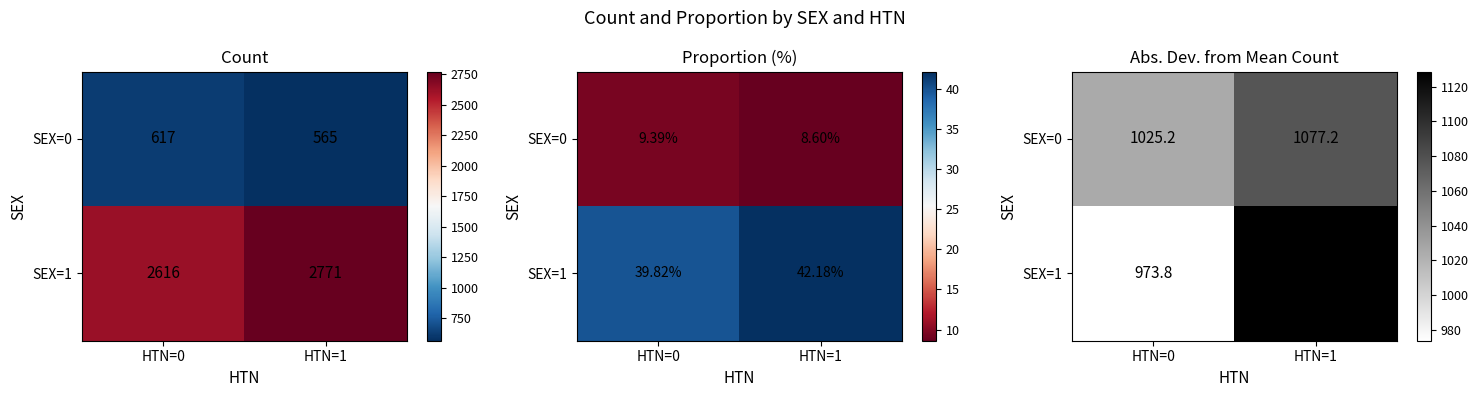

Which label corresponds to the largest value in the chart?

HTN=1